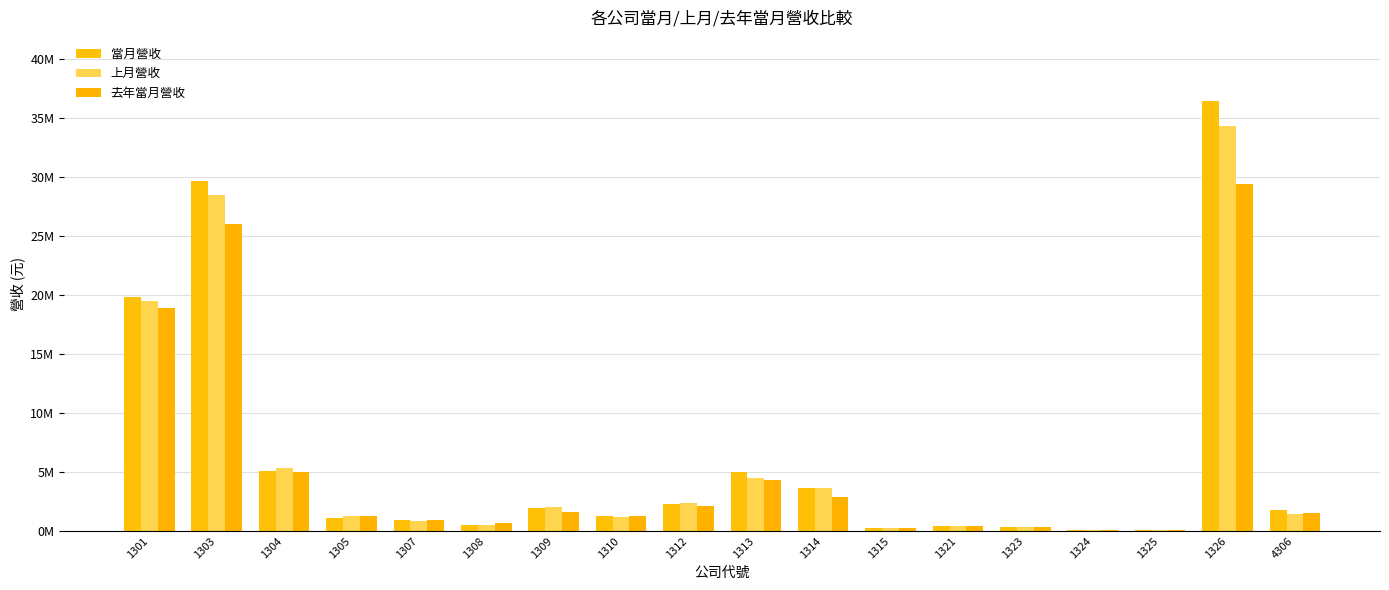

What is the approximate value of 上月營收 at 1315, to the nearest 100?

263800